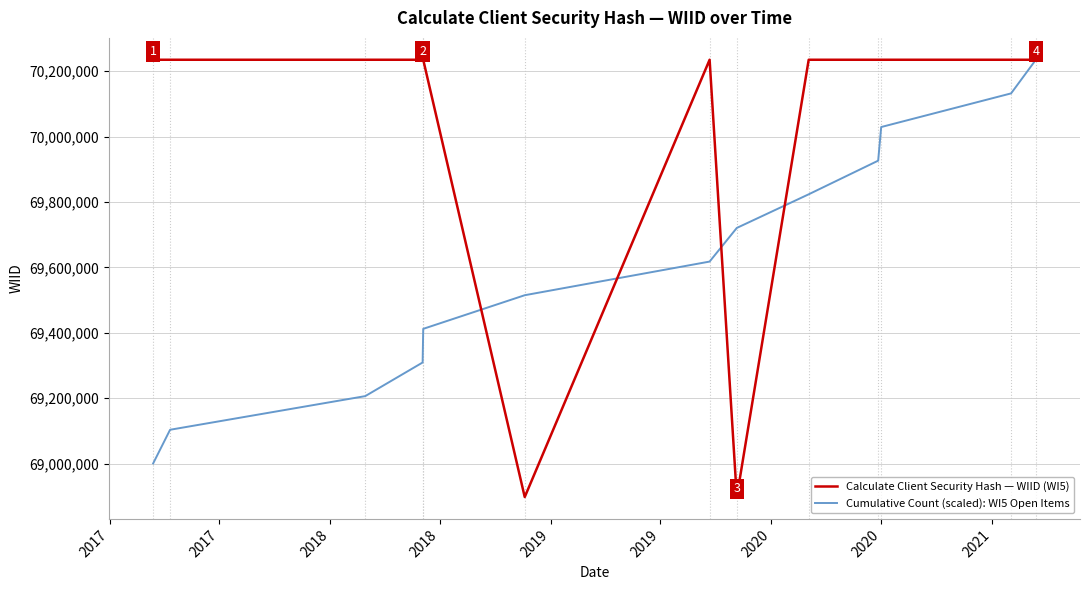

How many lines are shown in the chart?

2